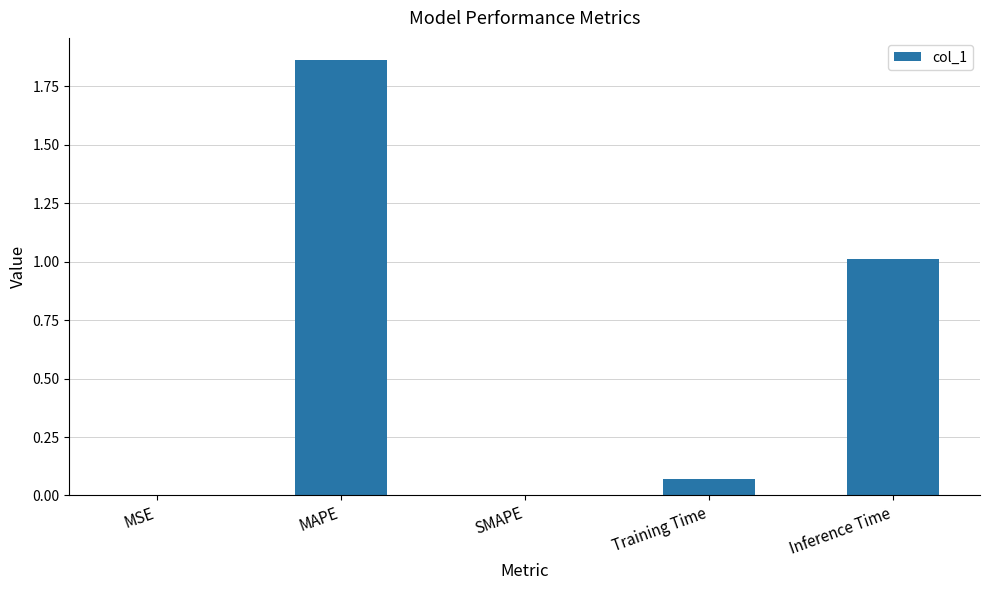

Between MSE and Training Time, which is larger?

Training Time